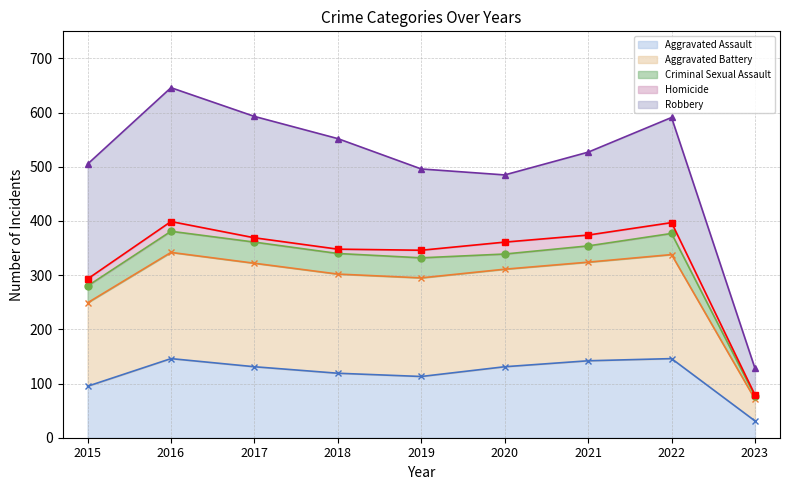

Count the number of data series in this chart.

5